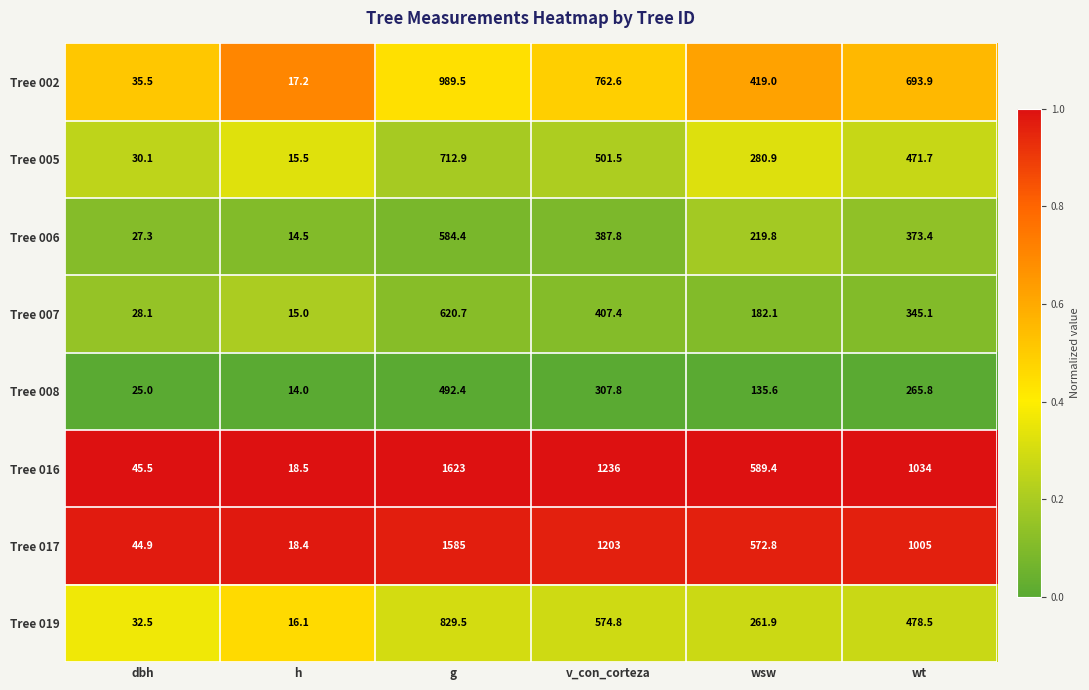

Which series has the largest total across all categories?

Tree 016